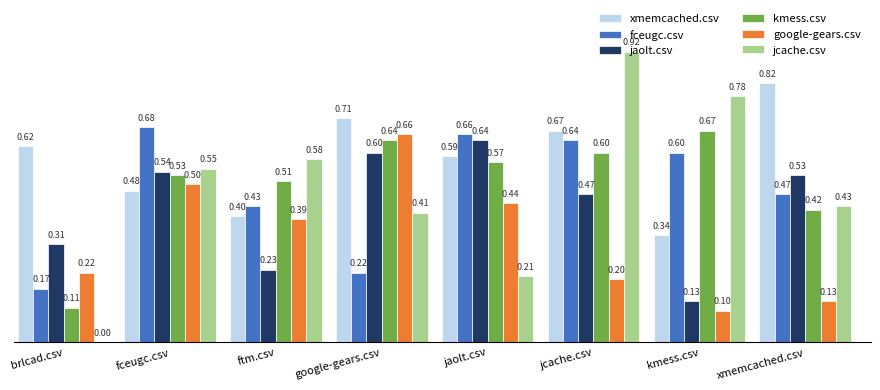

What is the difference between the kmess.csv values at ftm.csv and xmemcached.csv?

0.1